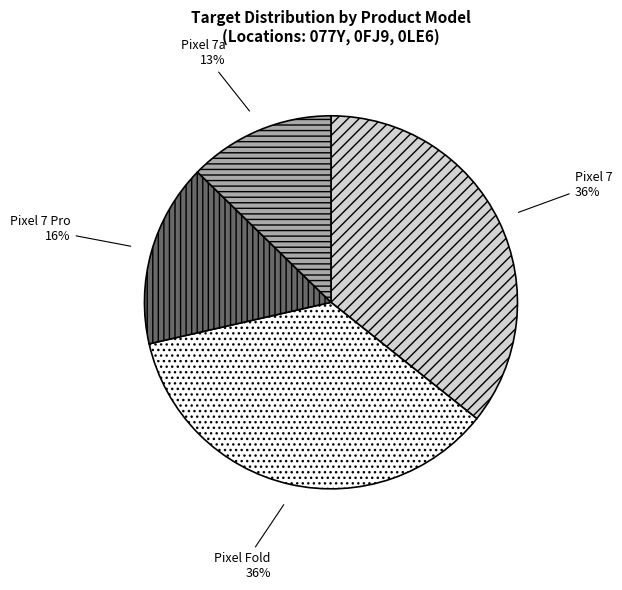

To the nearest percent, what percentage of the pie is Pixel 7?

36%